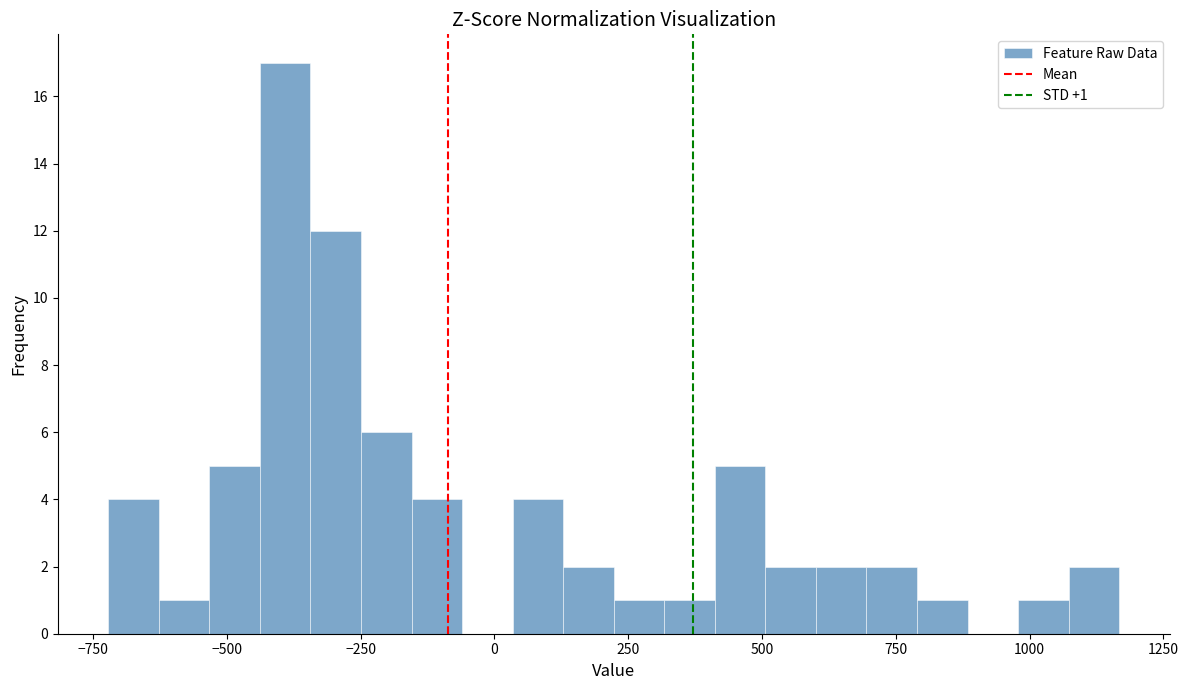

Around what value on the x-axis is the tallest bar? Give the approximate position of its centre, as read against the axis.

-400